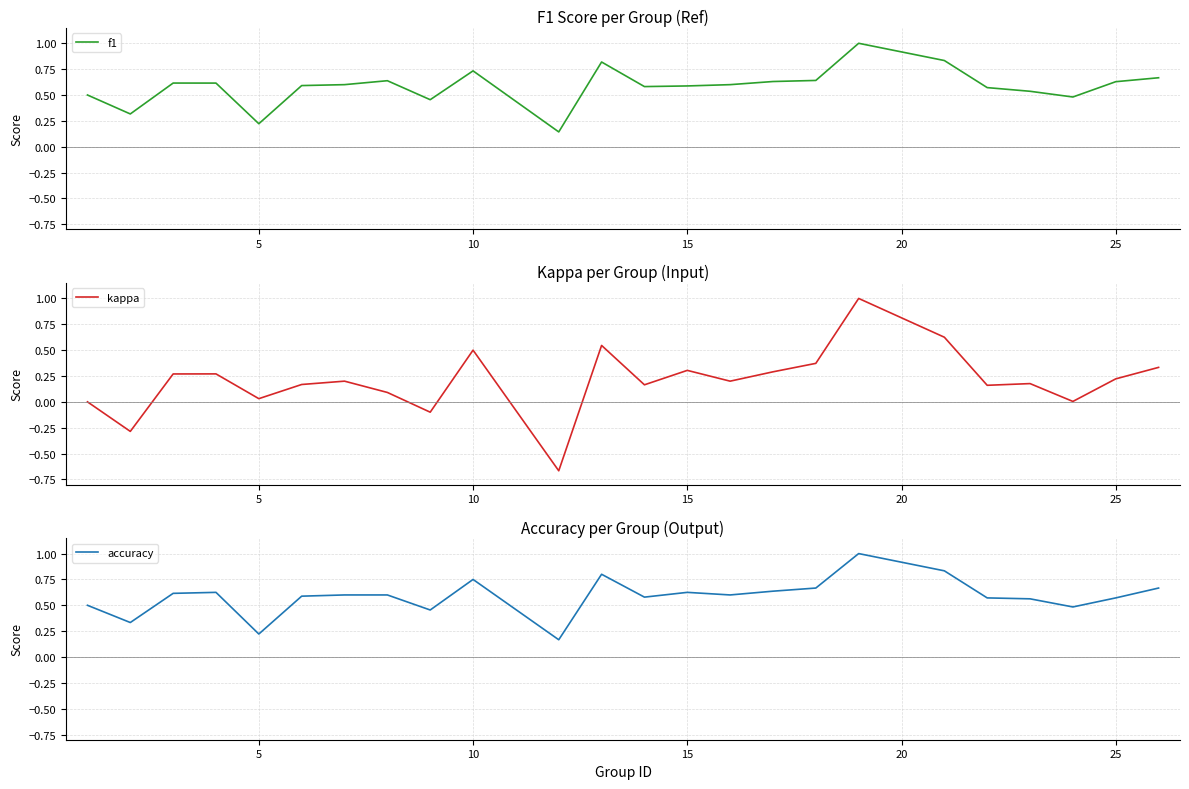

What is the sum of all accuracy values?

14.1